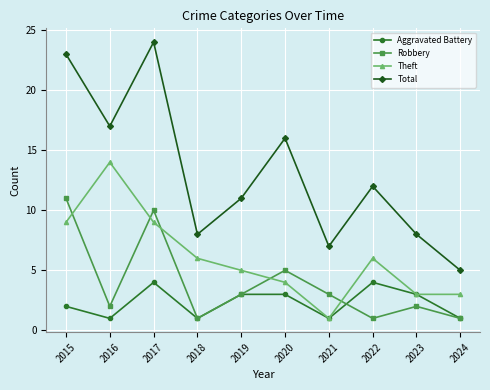

What are all the series names shown in the legend?

Aggravated Battery, Robbery, Theft, Total